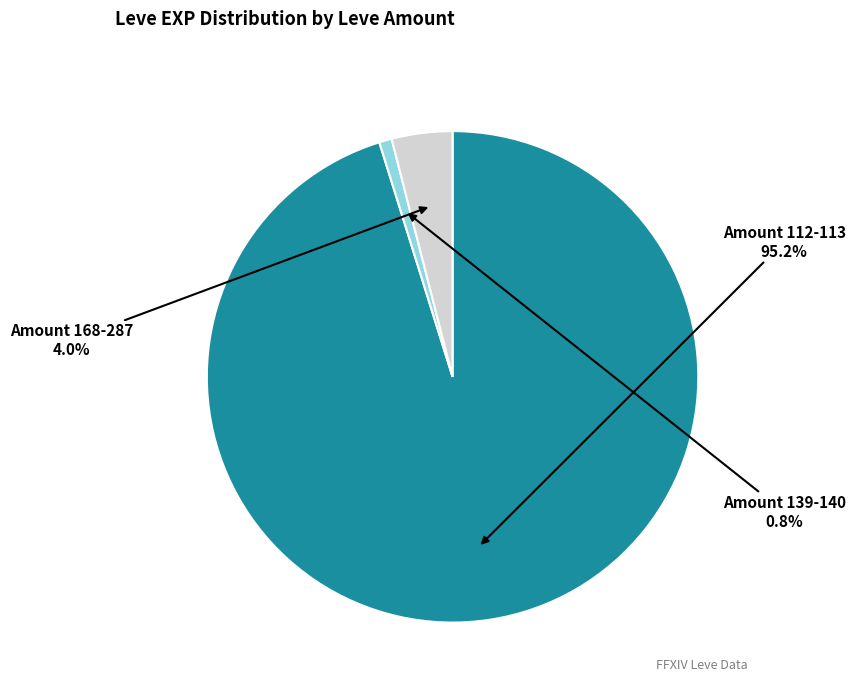

Does any single category account for the majority?

Yes